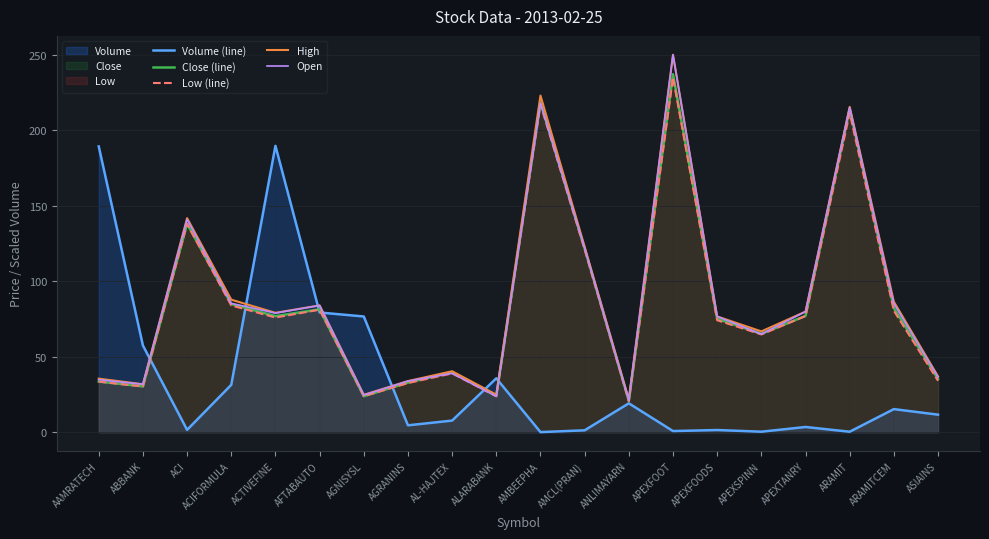

Which has a higher value, ACI or AAMRATECH?

AAMRATECH